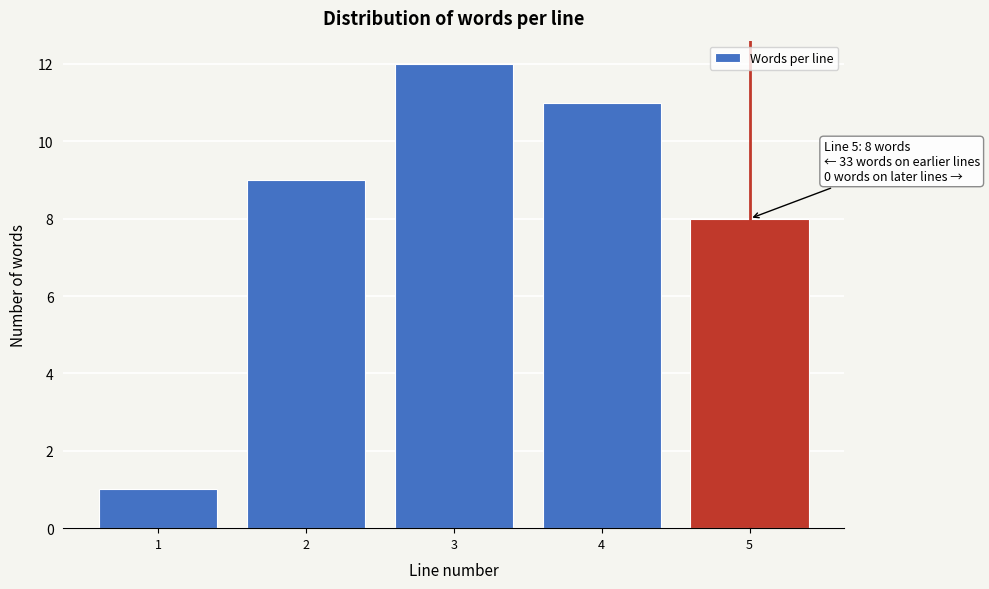

Reading left to right, transcribe all the data shown in this chart.

1	9	12	11	8